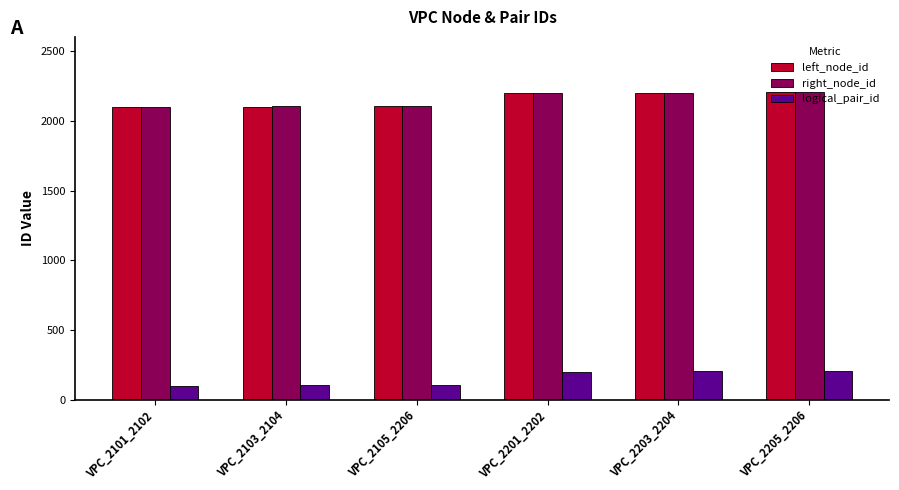

What is the highest value of the left_node_id series?

2205